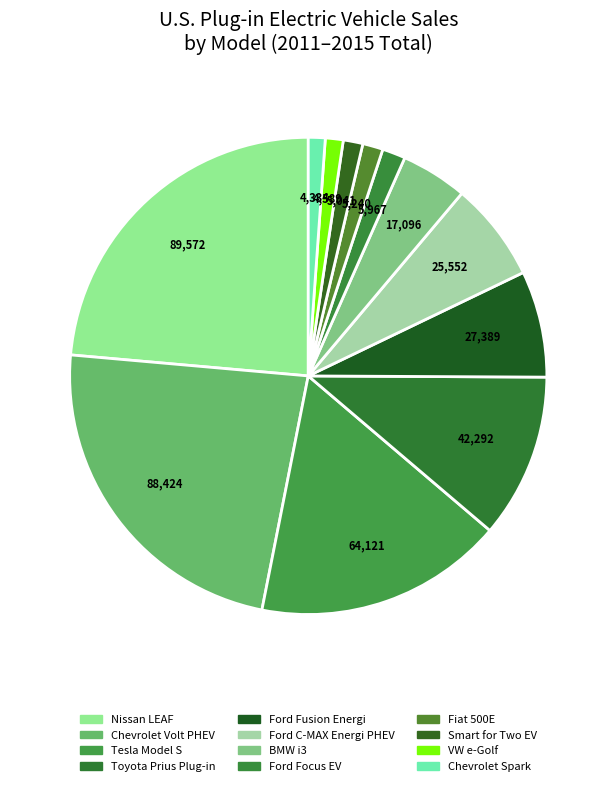

How many segments does this pie chart have?

12